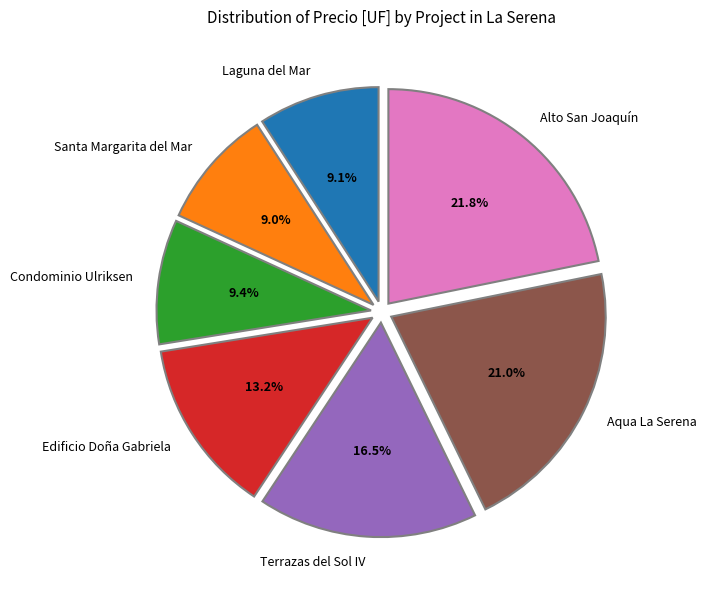

How many slices are in this pie chart?

7